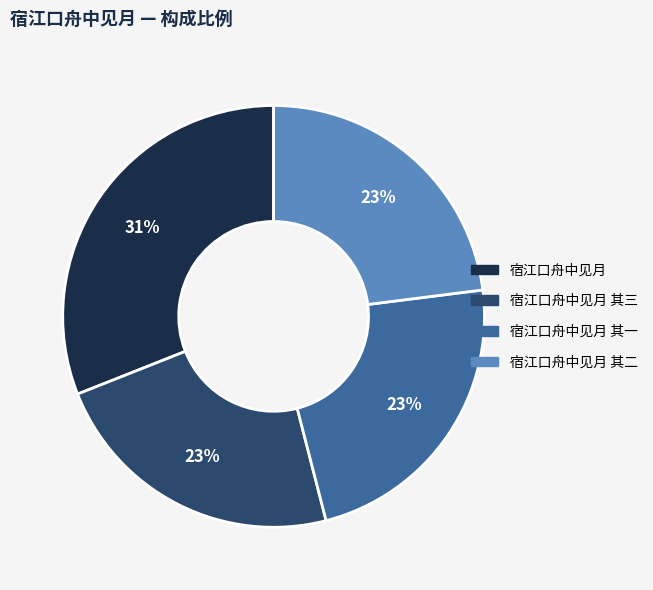

What percentage is the 宿江口舟中见月 其二 slice, to the nearest percent?

23%